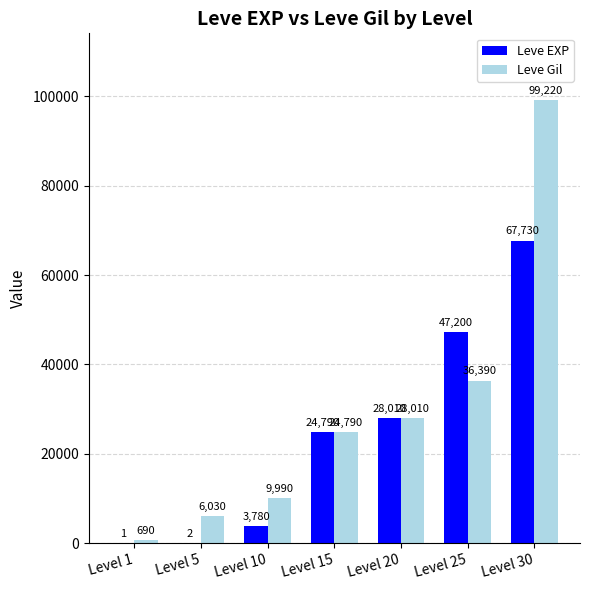

What is the sum of the Leve Gil values at Level 15 and Level 5?

30820